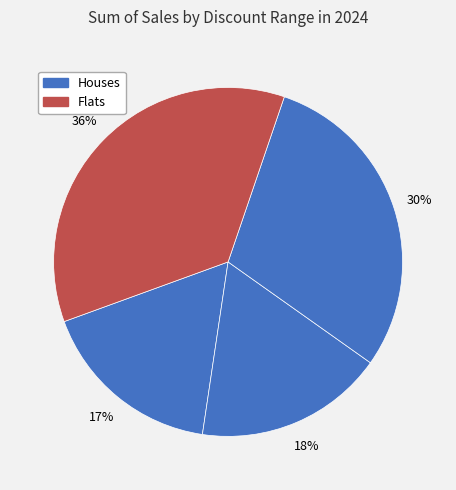

Count the number of slices in the pie.

4